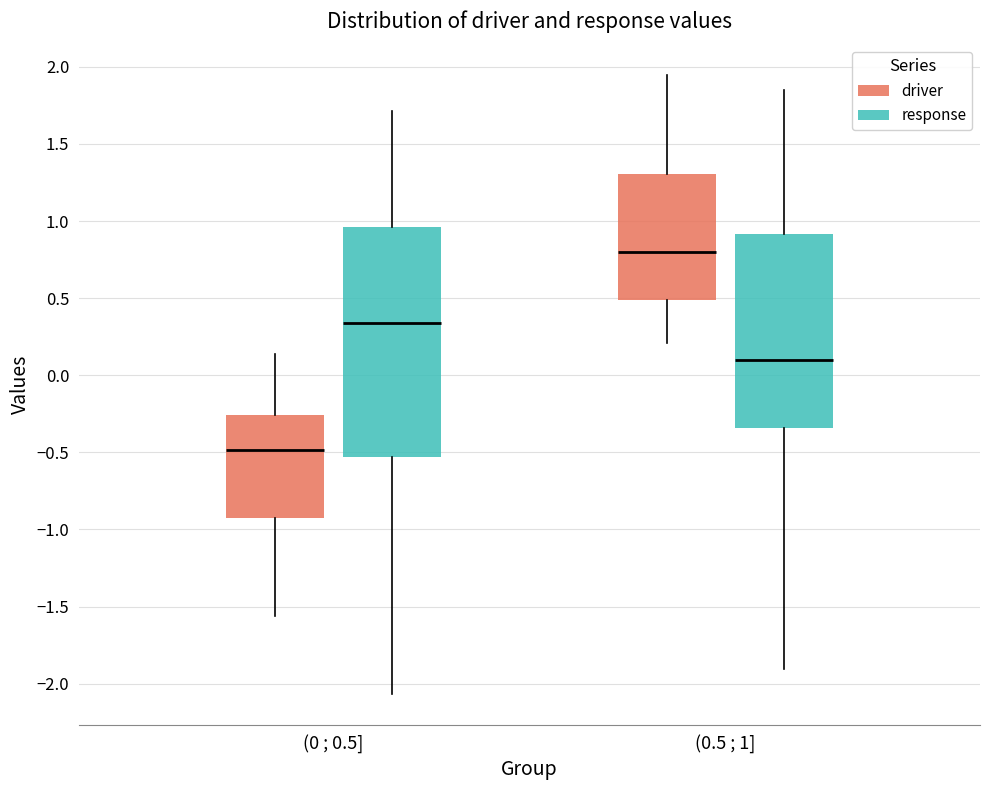

Reading left to right, transcribe this box plot: for each box, give where its median line is, the range the box spans, and where its two whiskers end, as read against the y-axis. The values are not printed on the chart, so give them approximately, as read against the axis.

(0 ; 0.5] (driver): median -0.50, box -0.95 to -0.25, whiskers -1.55 to 0.15
(0 ; 0.5] (response): median 0.35, box -0.55 to 0.95, whiskers -2.05 to 1.70
(0.5 ; 1] (driver): median 0.80, box 0.50 to 1.30, whiskers 0.20 to 1.95
(0.5 ; 1] (response): median 0.10, box -0.35 to 0.90, whiskers -1.90 to 1.85